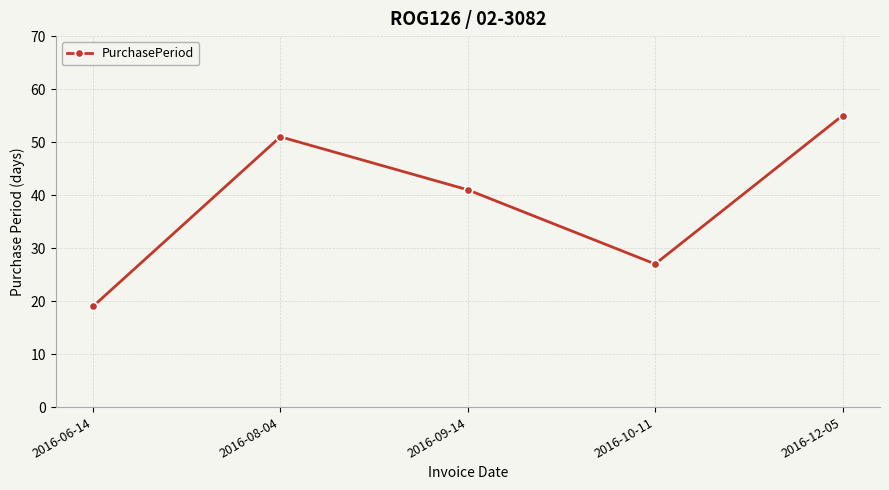

Approximately how many times larger is the value at 2016-12-05 compared to 2016-06-14?

2.9